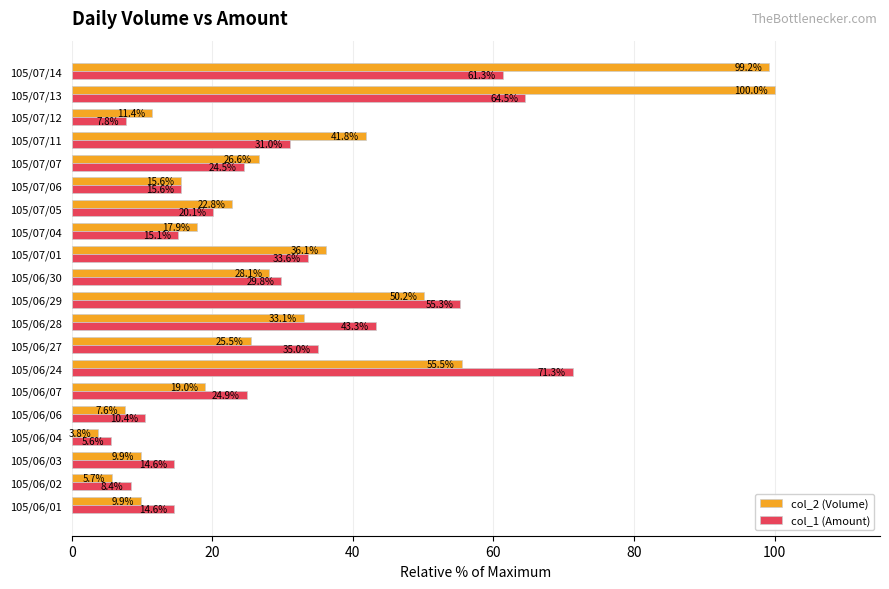

At which category is the sum across all series the highest?

105/07/13